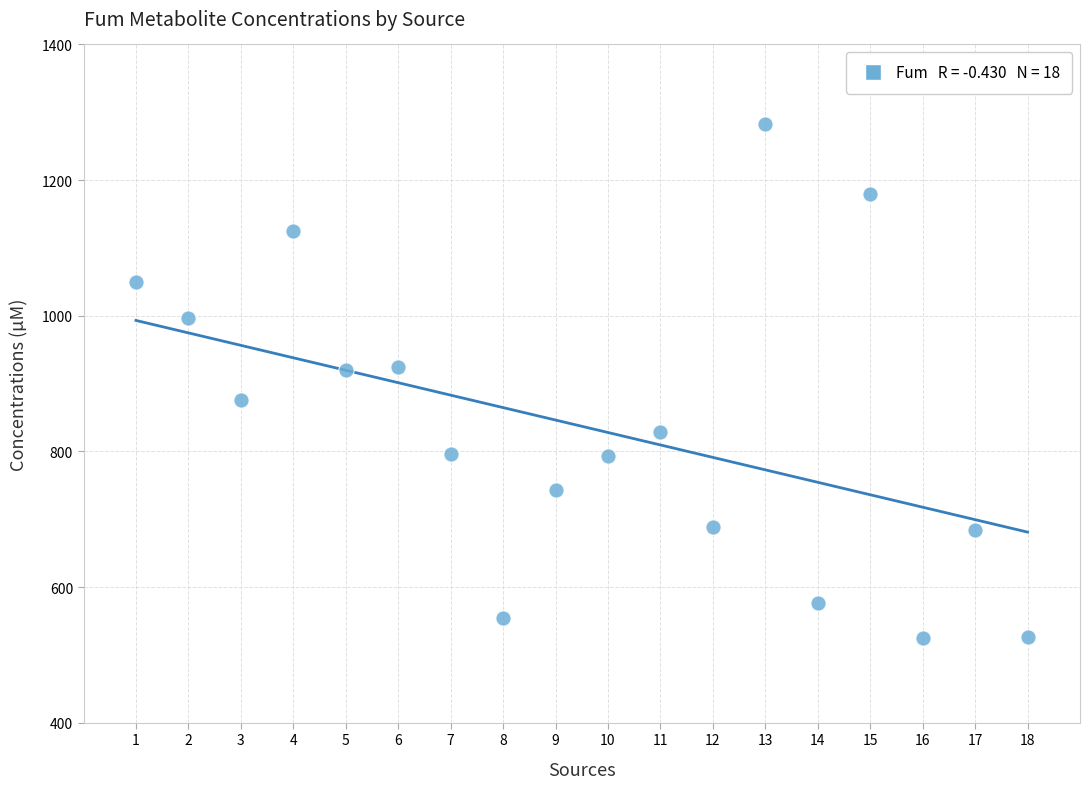

What is the range of Y values (max minus min)?

757.5